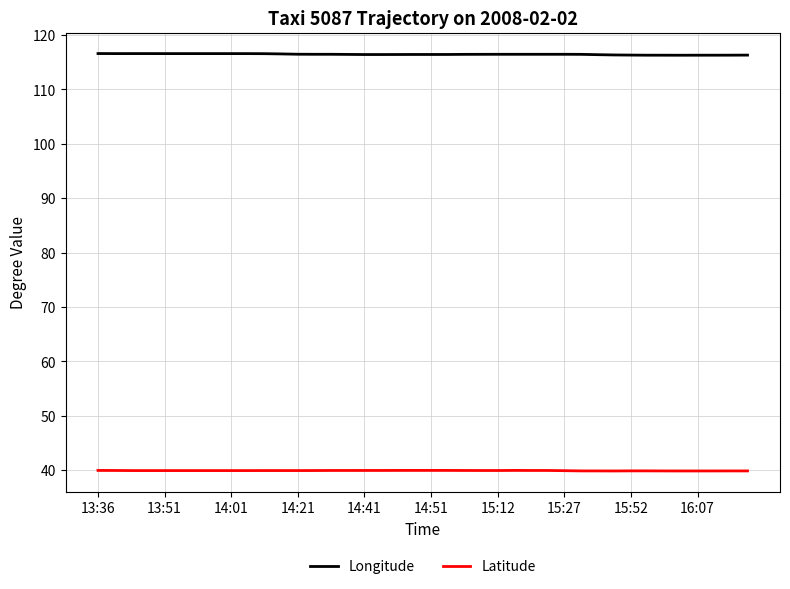

What are all the series names shown in the legend?

Longitude, Latitude